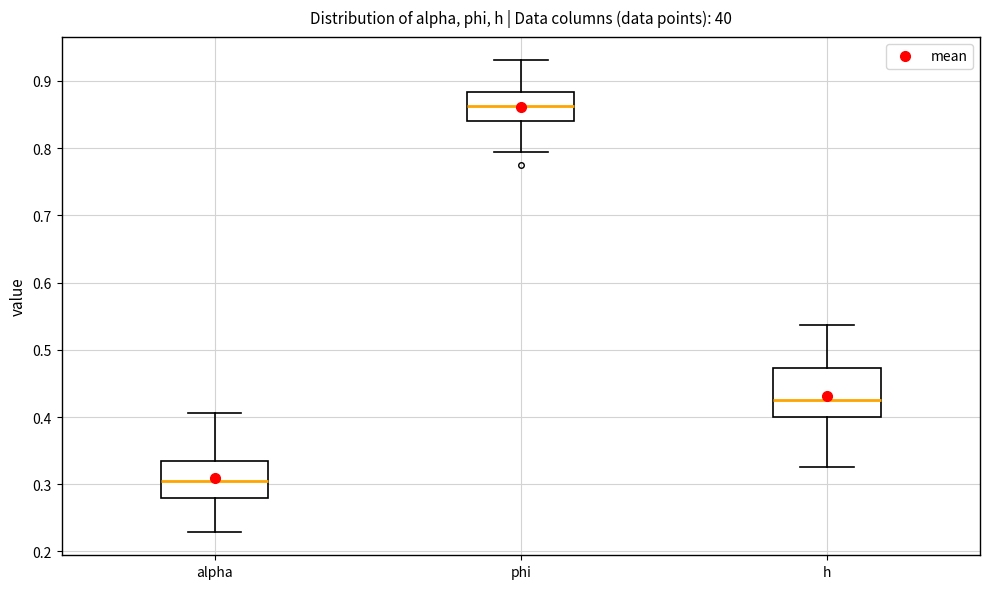

Comparing the boxes themselves (not the whiskers), which one is the tallest?

h